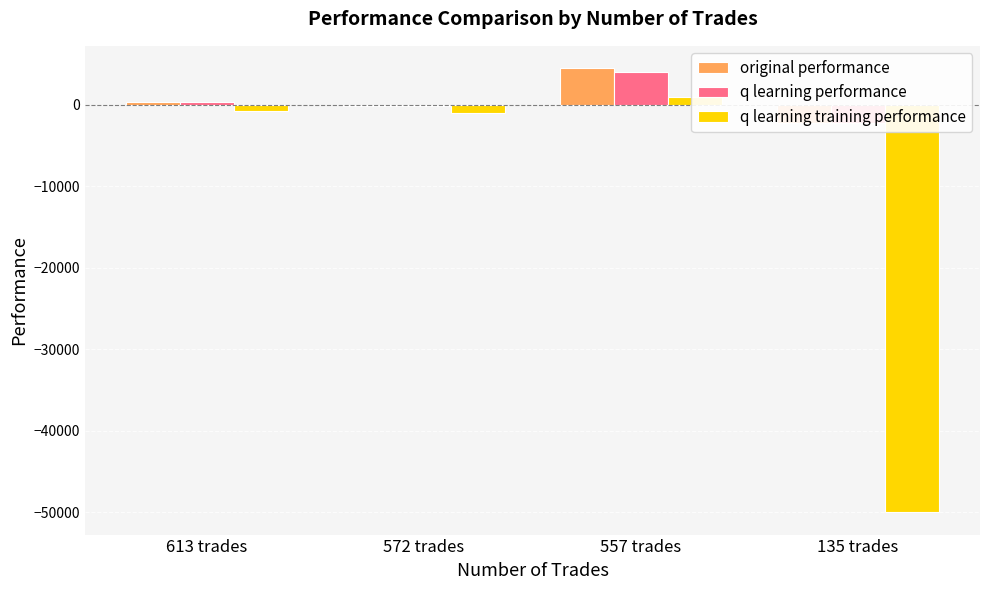

How many values in the original performance series exceed 404?

2